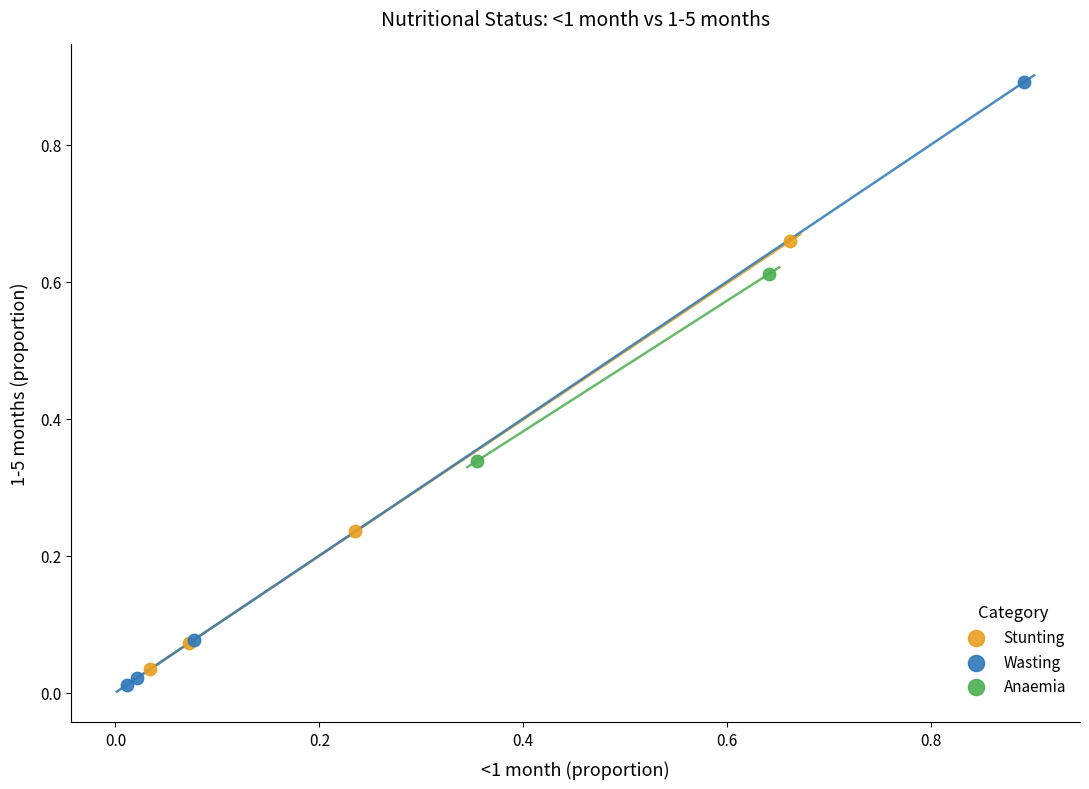

Which series reaches the maximum Y coordinate?

Wasting